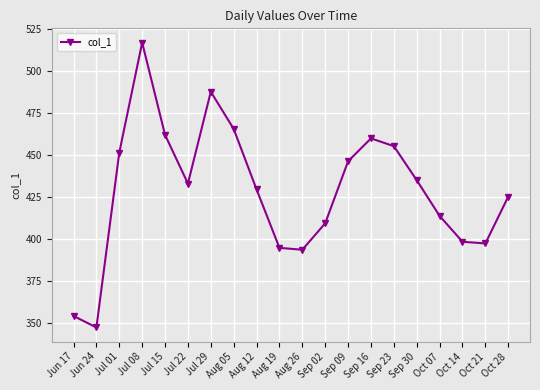

At which category does the chart reach its peak across all series?

Jul 08